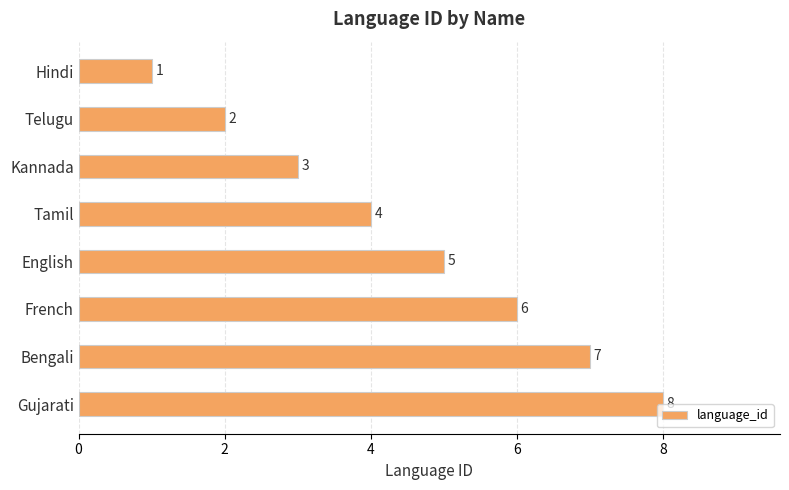

The value at Gujarati is 12. True or false?

False